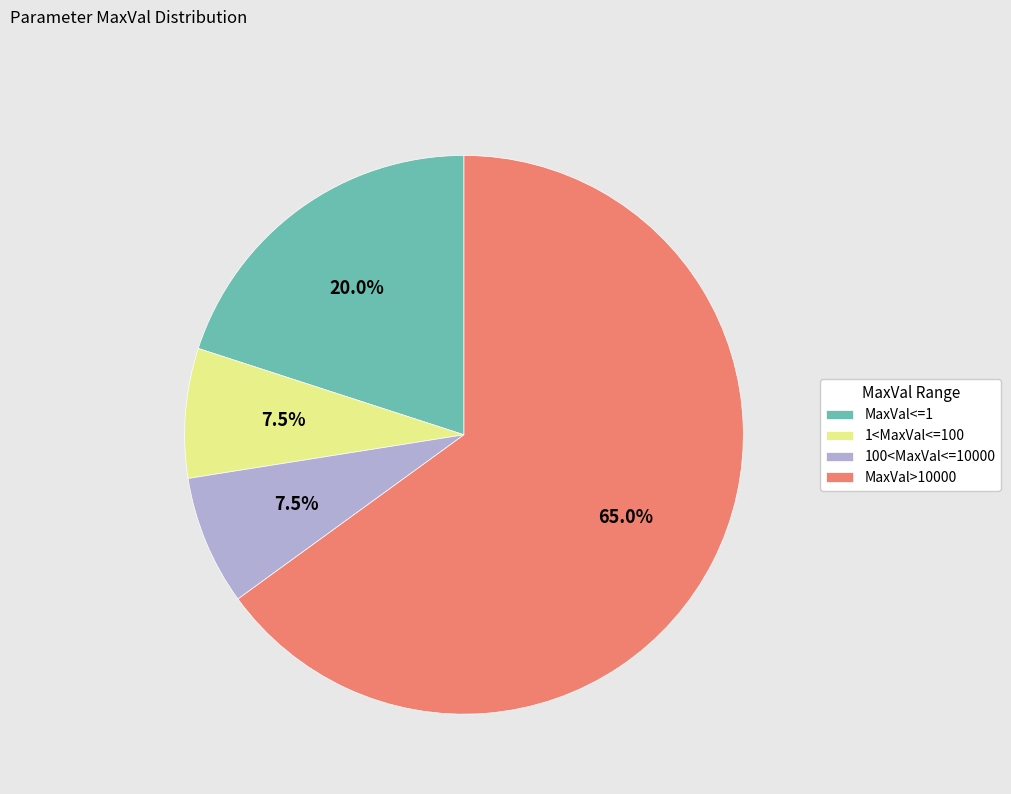

What portion of the pie excludes MaxVal>10000?

35.0%